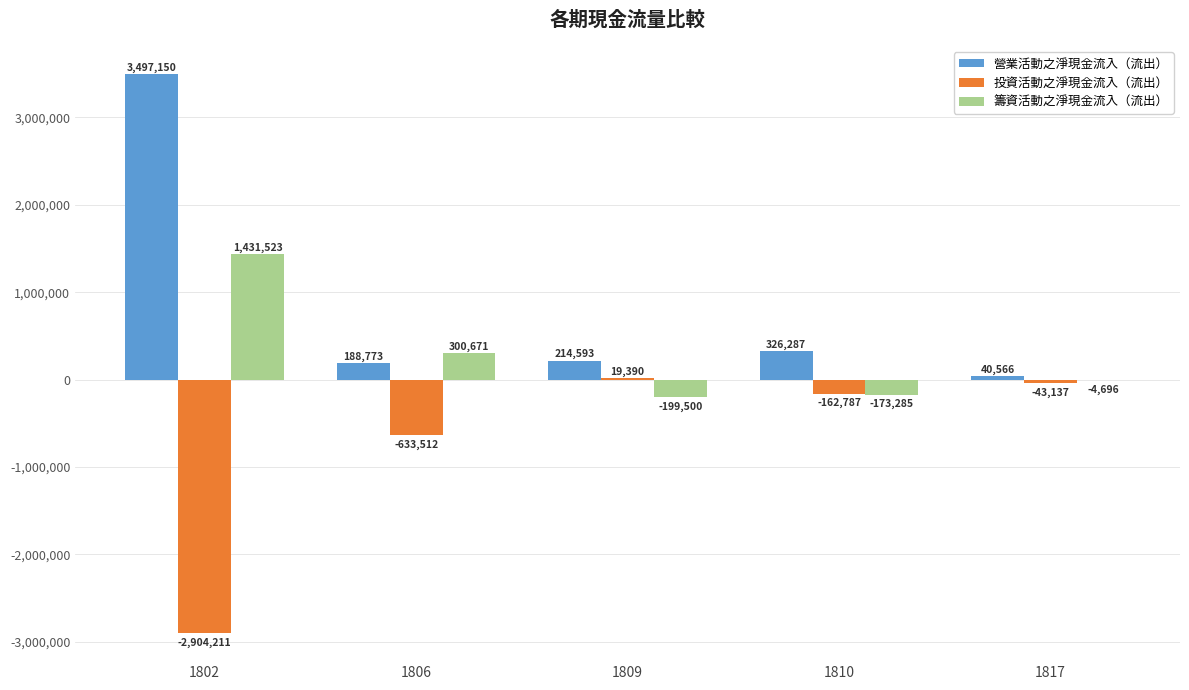

Which series has the largest total across all categories?

營業活動之淨現金流入（流出）